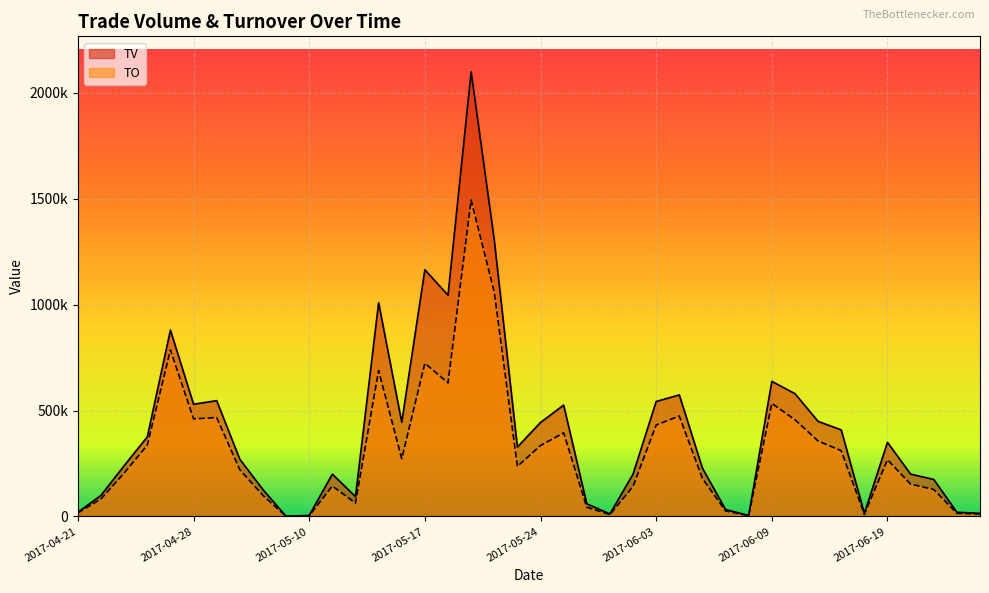

How many data points does each series have?

40